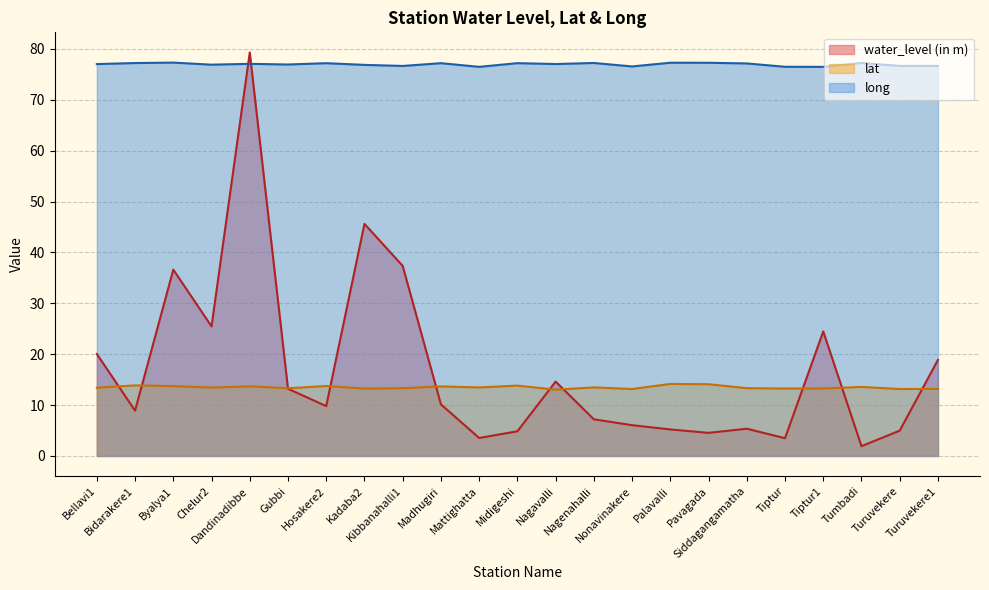

What is the value of the water_level (in m) point at the 7th from the left?

9.8